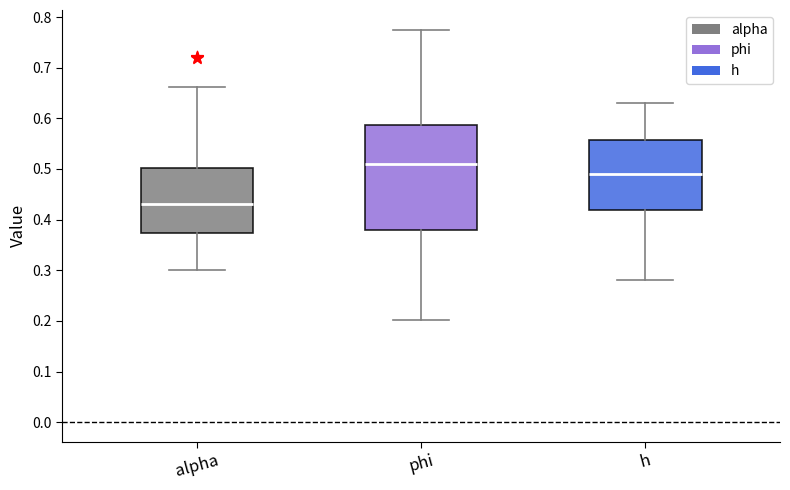

Reading left to right, transcribe this box plot: for each box, give where its median line is, the range the box spans, and where its two whiskers end, as read against the y-axis. The values are not printed on the chart, so give them approximately, as read against the axis.

alpha: median 0.43, box 0.37 to 0.50, whiskers 0.30 to 0.66
phi: median 0.51, box 0.38 to 0.59, whiskers 0.20 to 0.78
h: median 0.49, box 0.42 to 0.56, whiskers 0.28 to 0.63